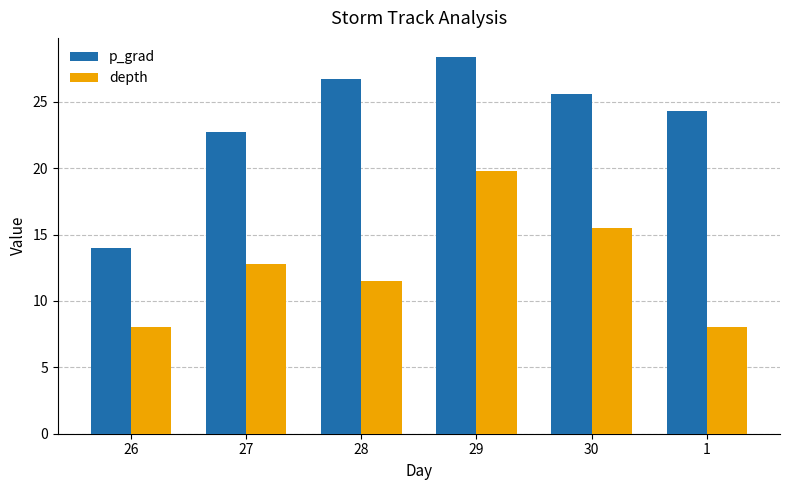

How many series are shown in this chart?

2